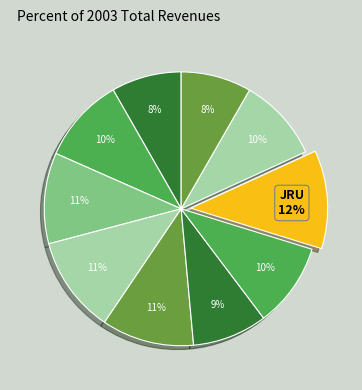

Rank the categories by value from lowest to highest.

UPHSD, SBU, EAC, MU, AU, CSB, LPU, CSJL, SSCR, JRU